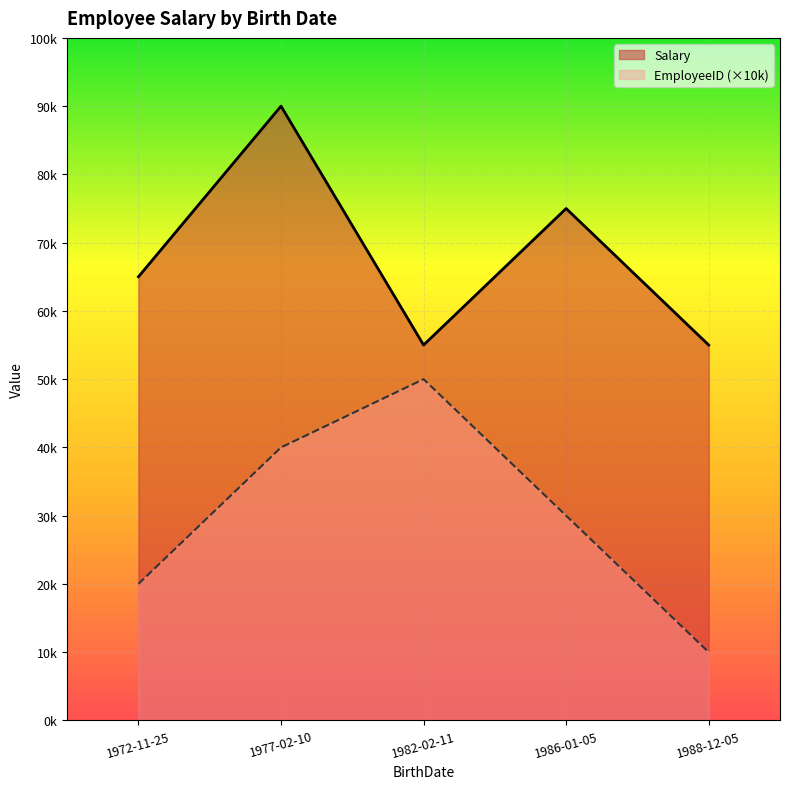

True or false: EmployeeID and Salary intersect in this chart.

False